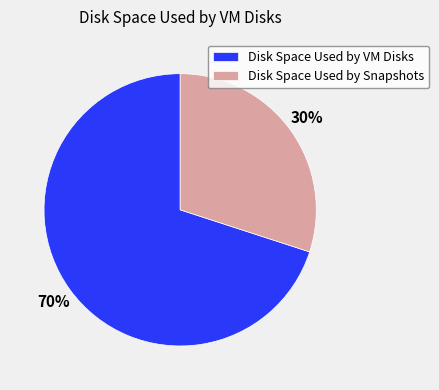

Count the number of slices in the pie.

2